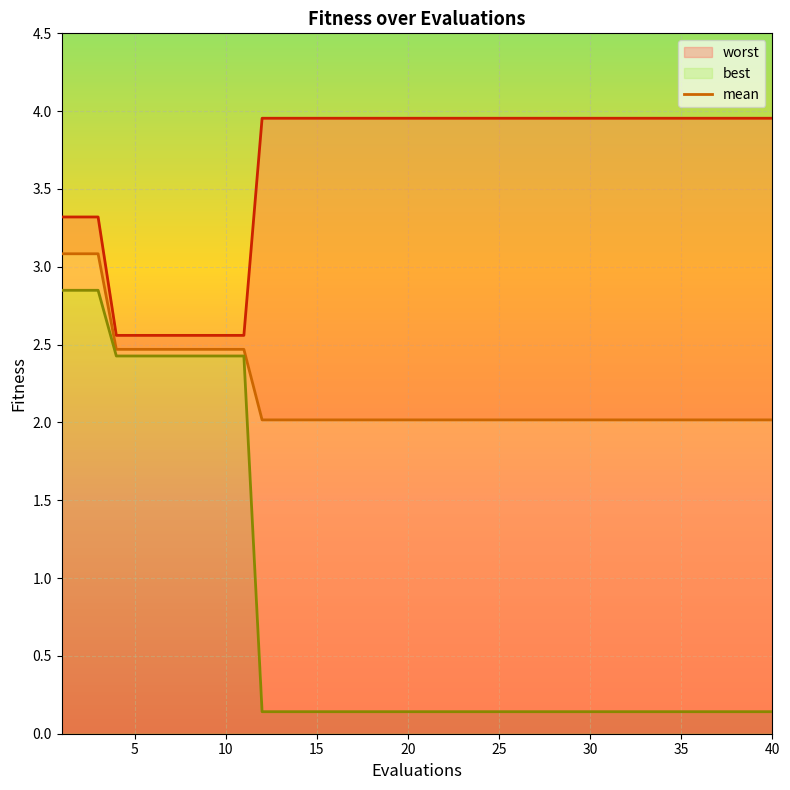

At how many categories does at least one series exceed 0?

40